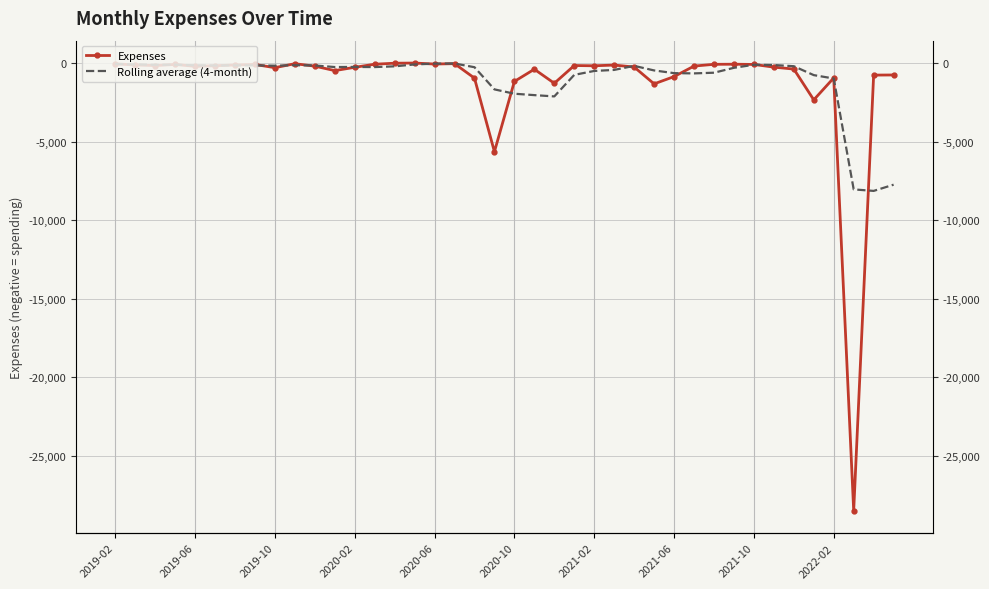

Is this an area chart (filled region under the line)?

No